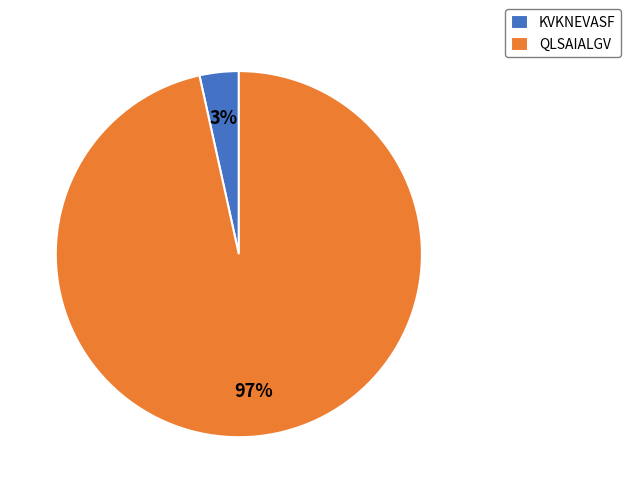

To the nearest percent, what percentage of the pie is KVKNEVASF?

3%